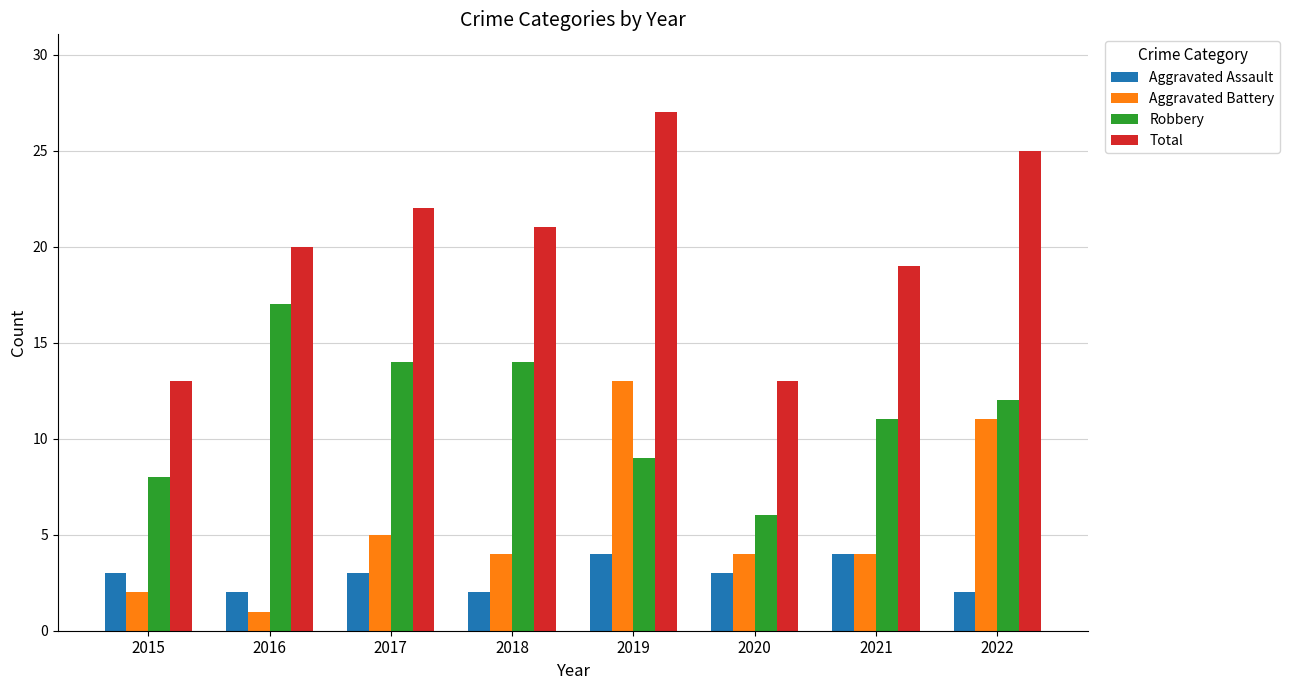

What is the sum of all Robbery values?

91